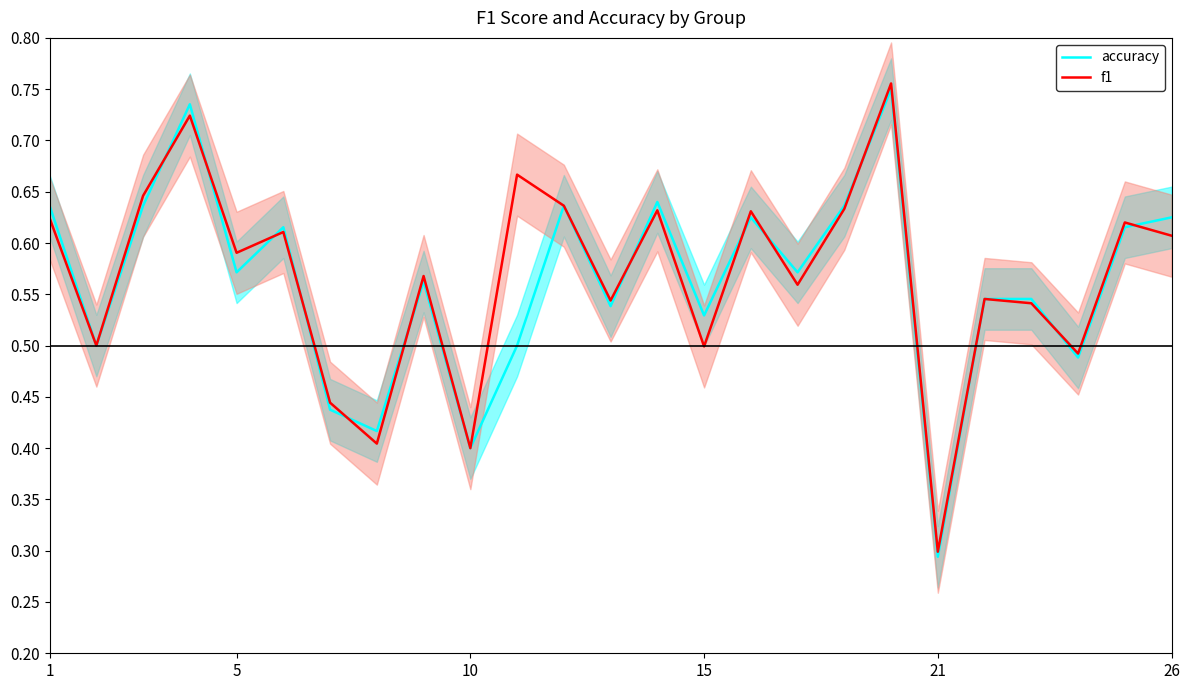

How many intersections are there between accuracy and f1?

12